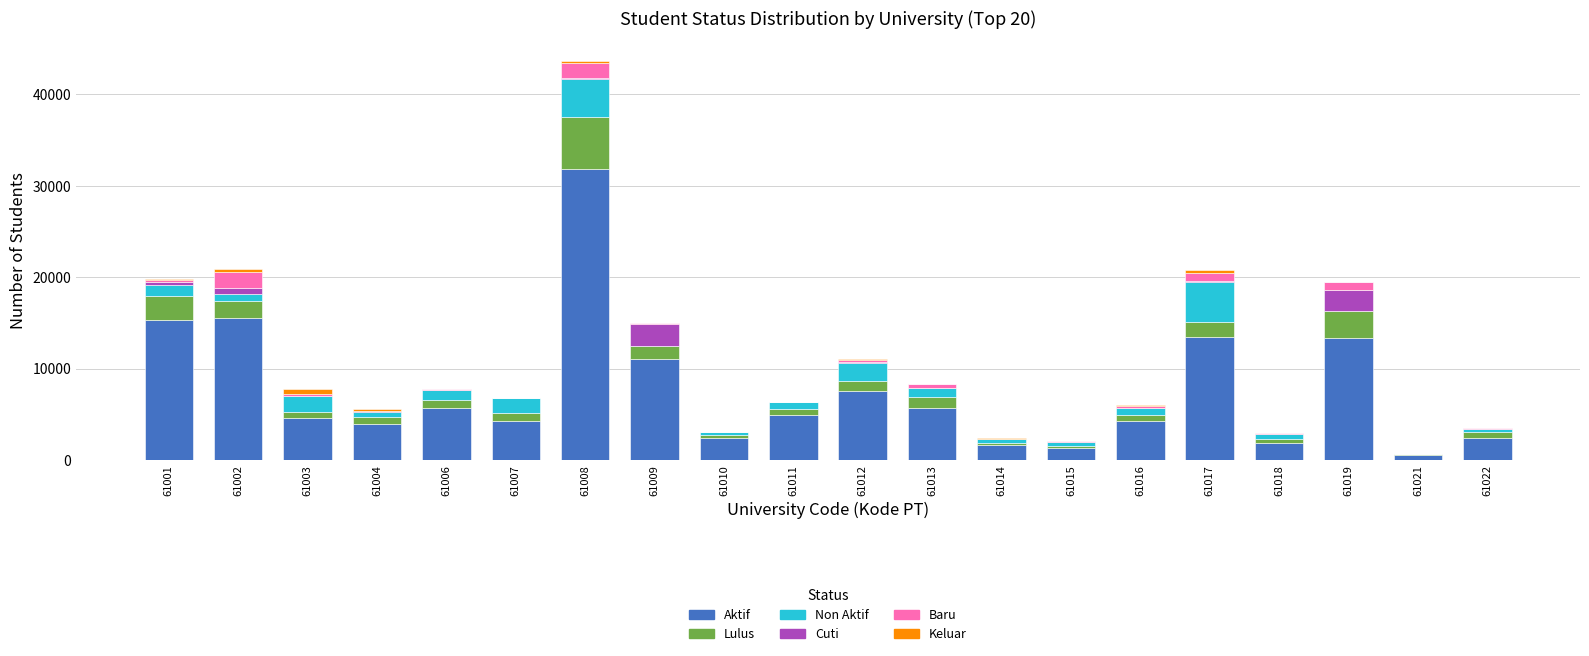

How many data points does each series have?

20